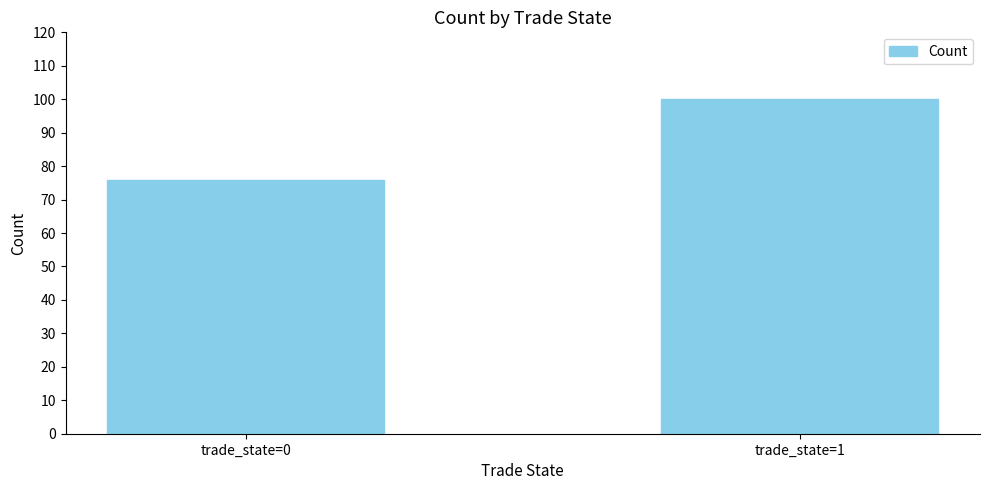

At which label is the value closest to 88?

trade_state=0